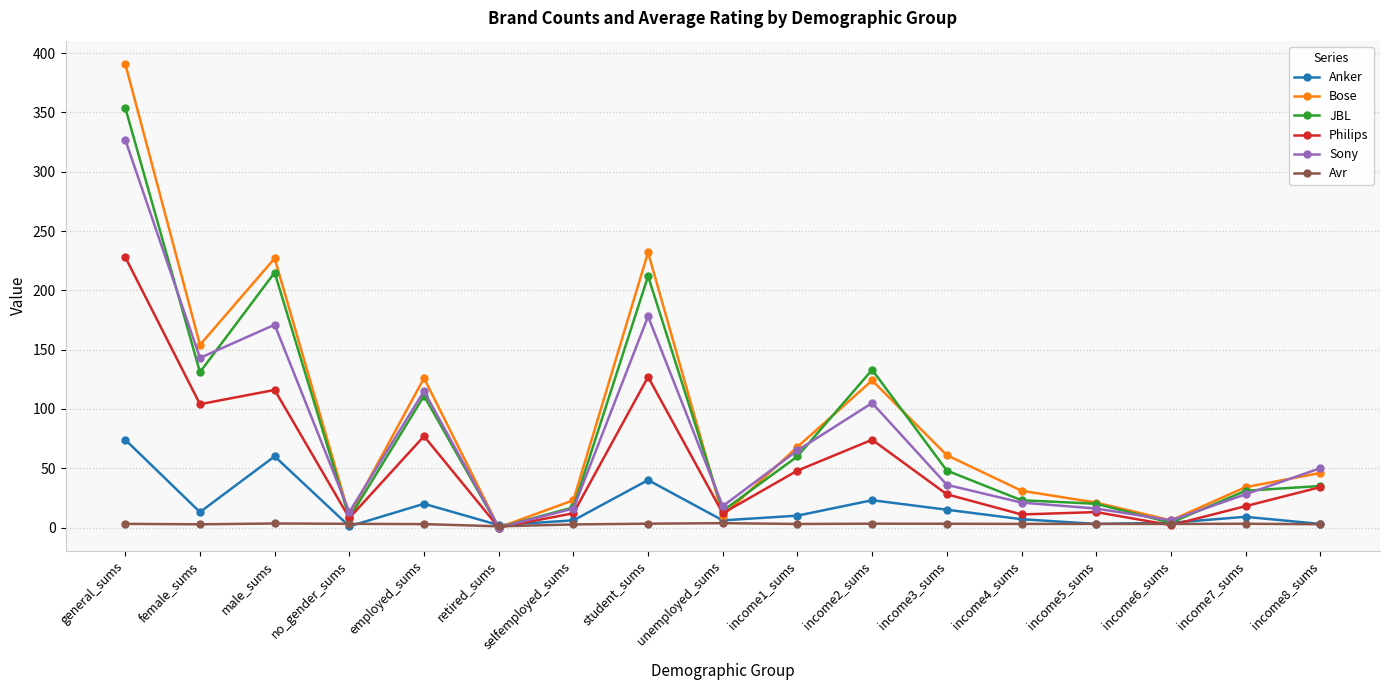

What is the total value across all series at male_sums?

792.4